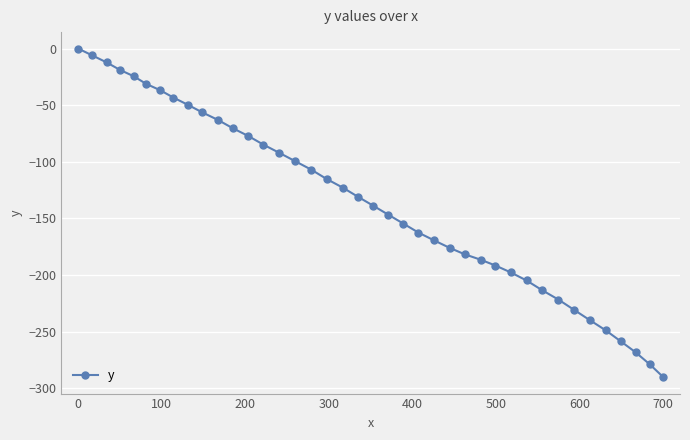

What is the smallest value displayed?

-290.3